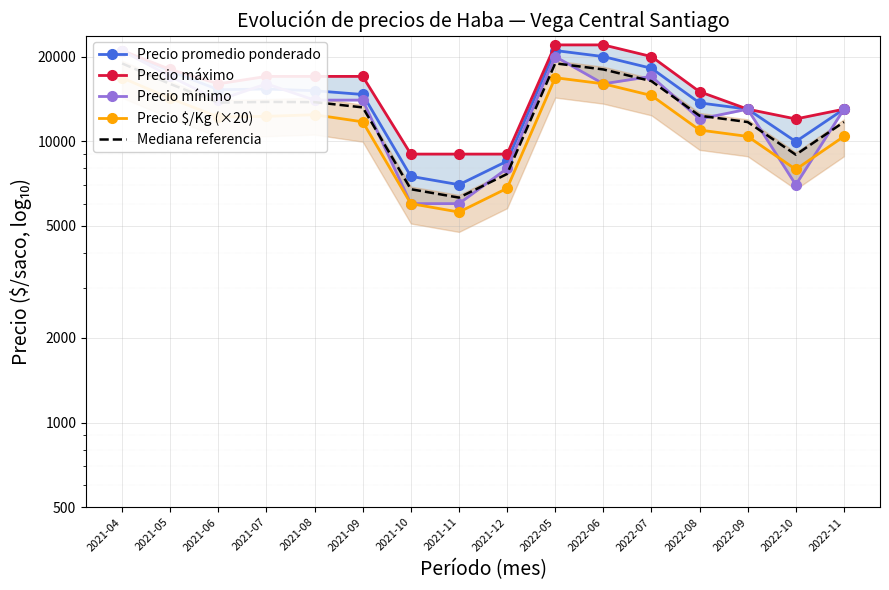

Which series has the largest total across all categories?

Precio máximo